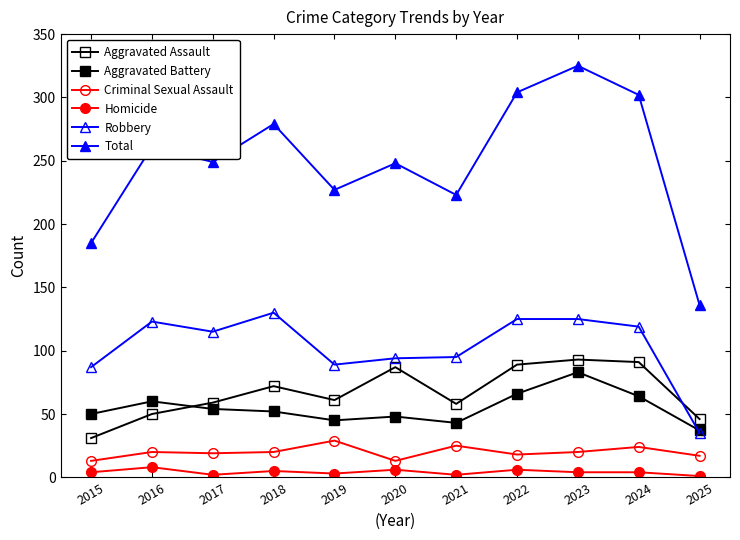

How many data points does each series have?

11